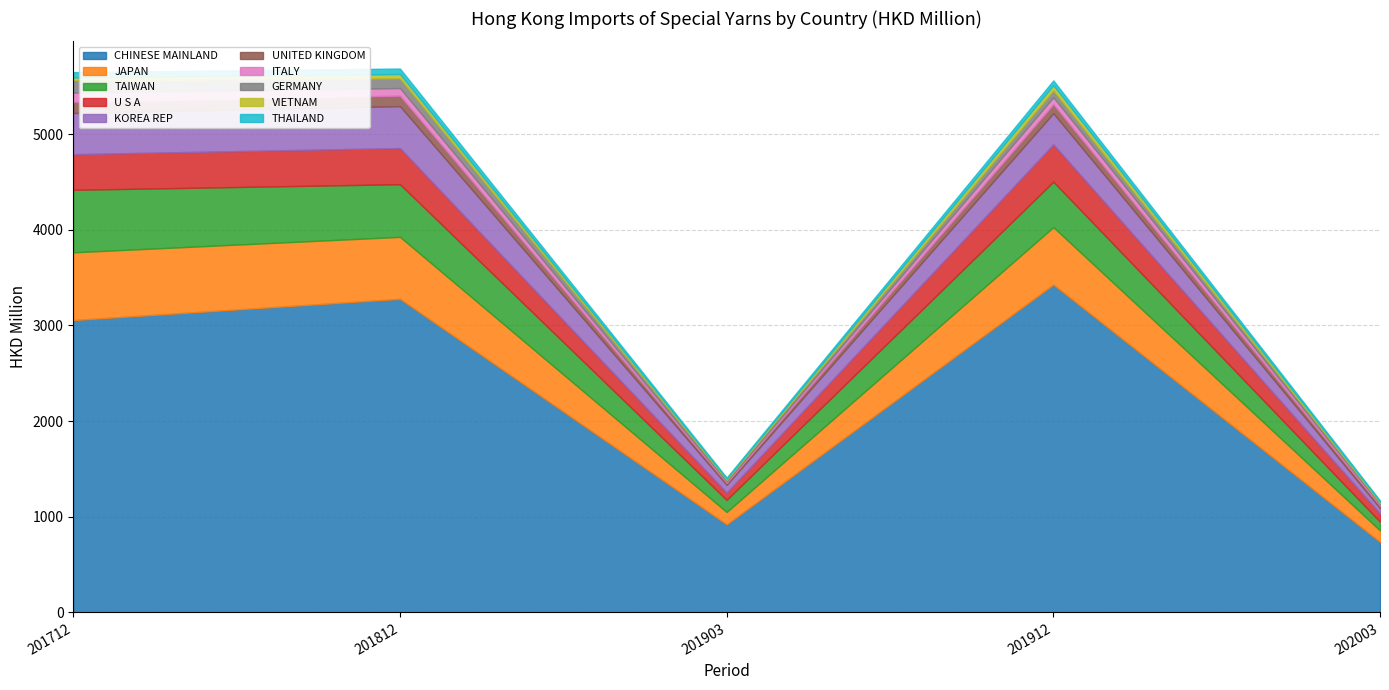

Where is 201903 nearest to the value 465?

JAPAN